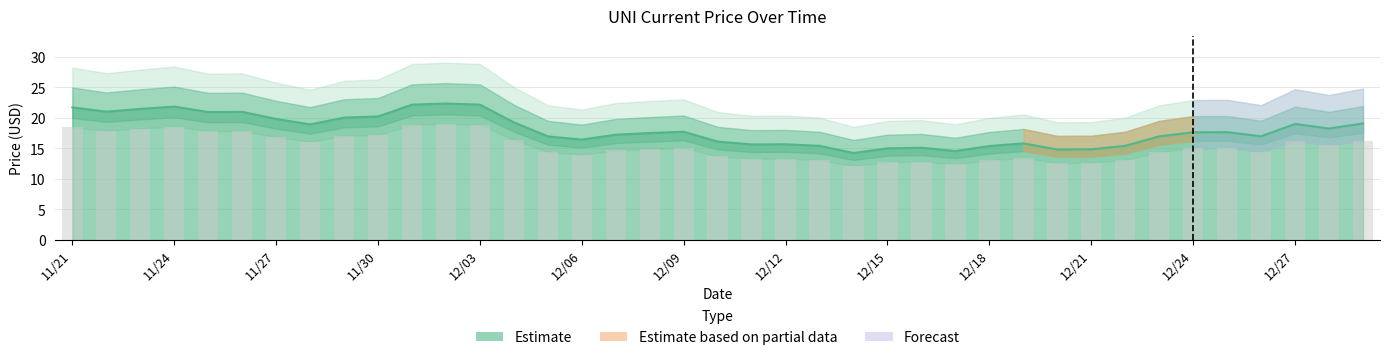

Between 12/23 and 12/08, which is larger?

12/08